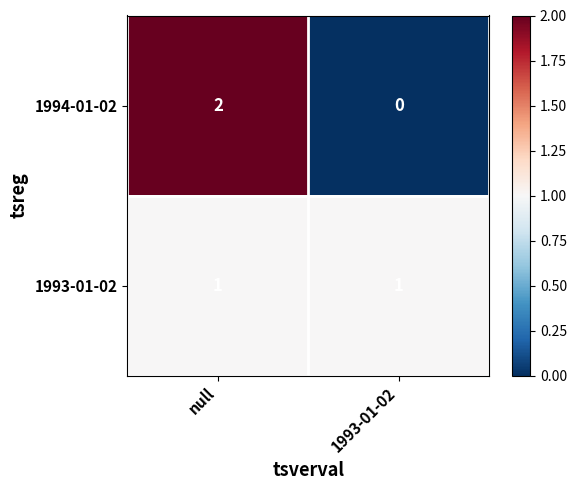

Which category has the lowest value in the 1994-01-02 series?

1993-01-02